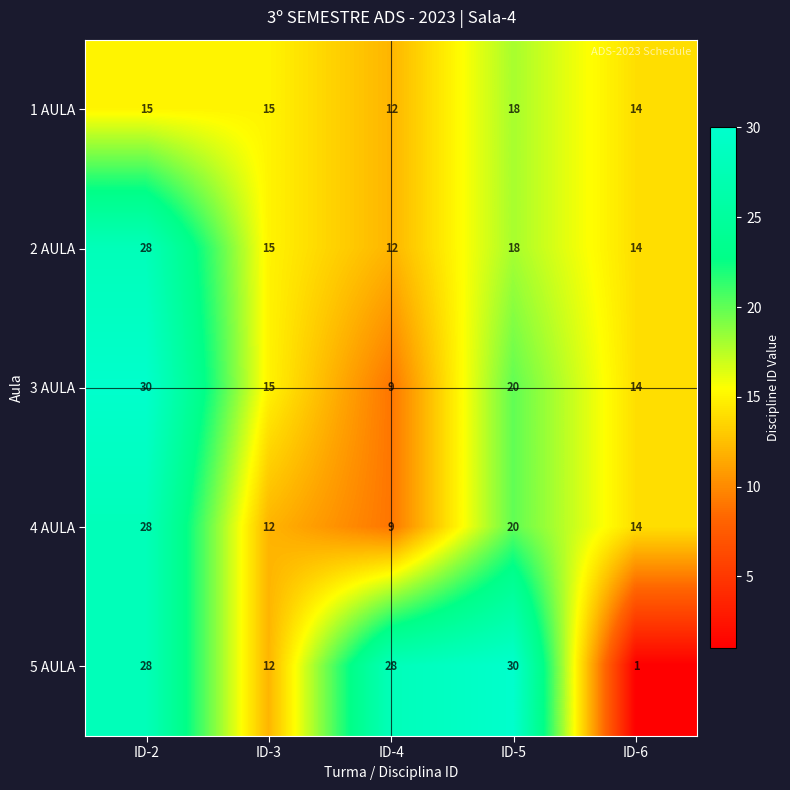

Count the number of data series in this chart.

5